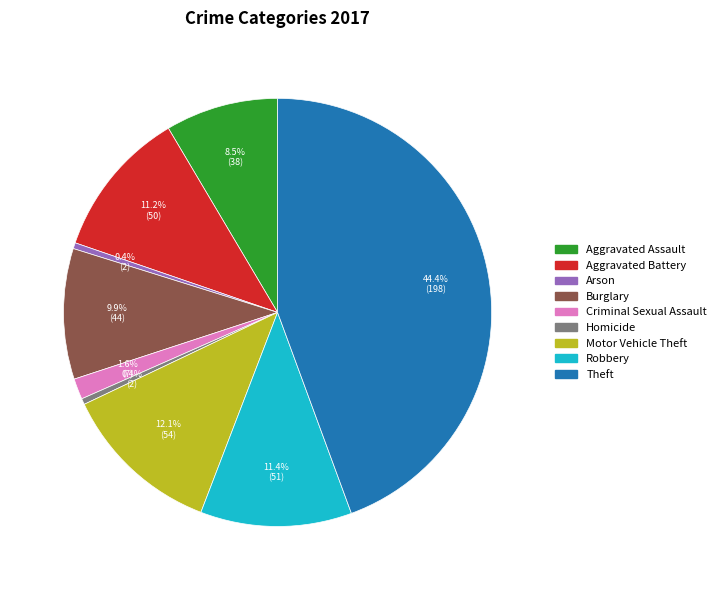

Approximately how many times larger is the value at Theft compared to Homicide?

99.0